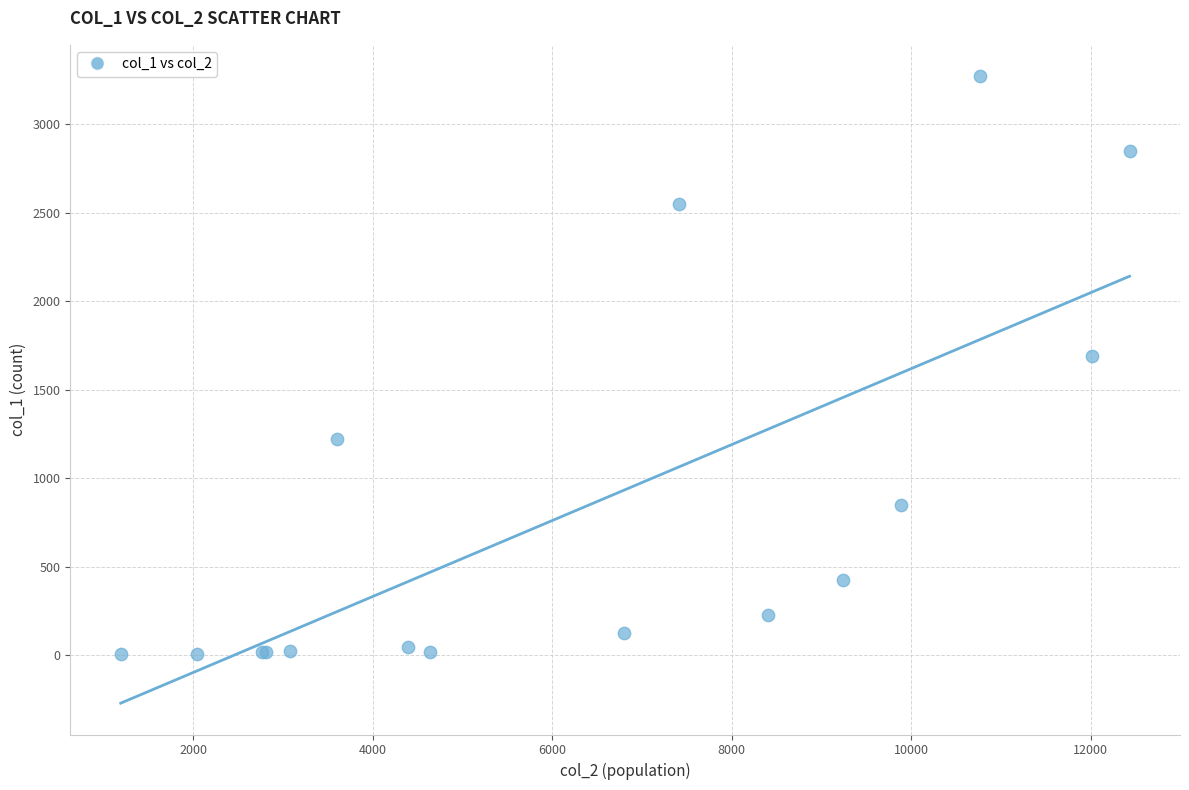

What Y value in the scatter plot is closest to 1638?

1690